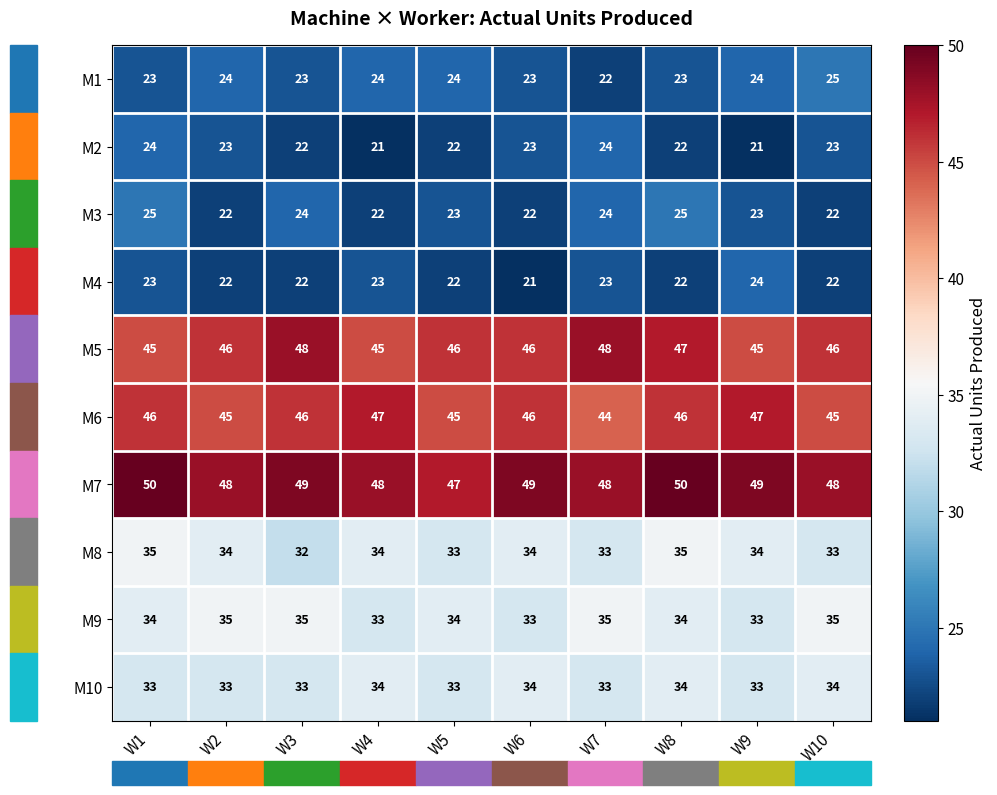

Count the M9 values in the range 33 to 35.

10